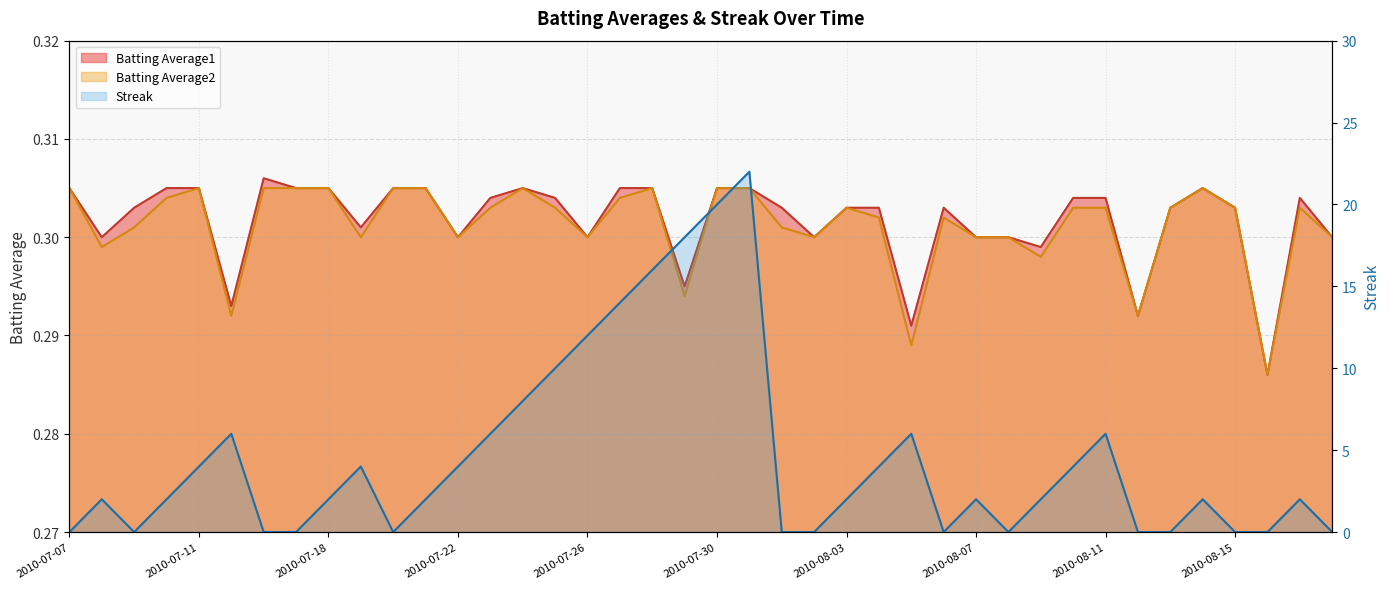

What is the label of the 35th point from the right?

2010-07-15